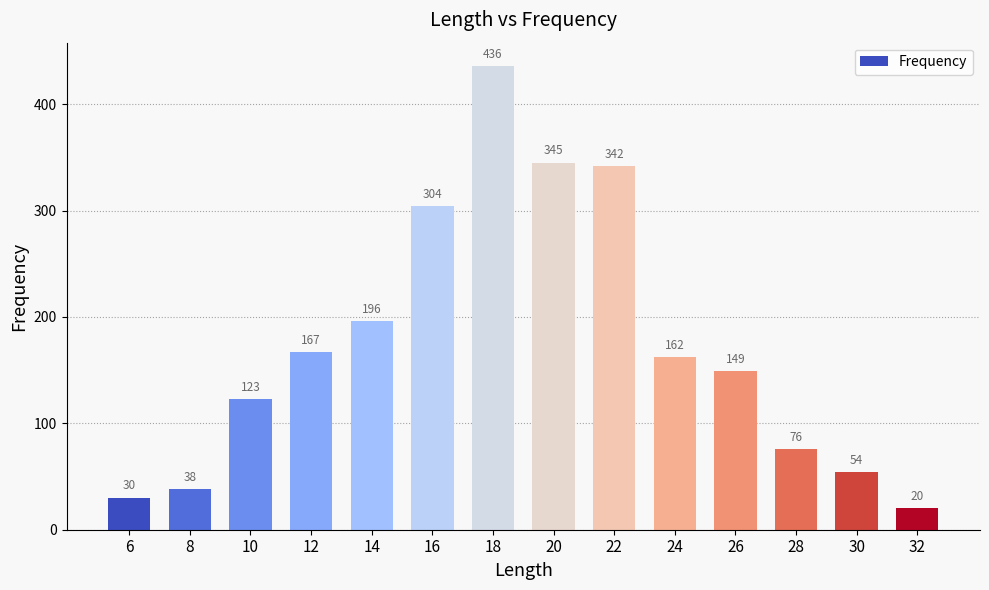

Reading right to left, transcribe all the data shown in this chart.

32=20	30=54	28=76	26=149	24=162	22=342	20=345	18=436	16=304	14=196	12=167	10=123	8=38	6=30